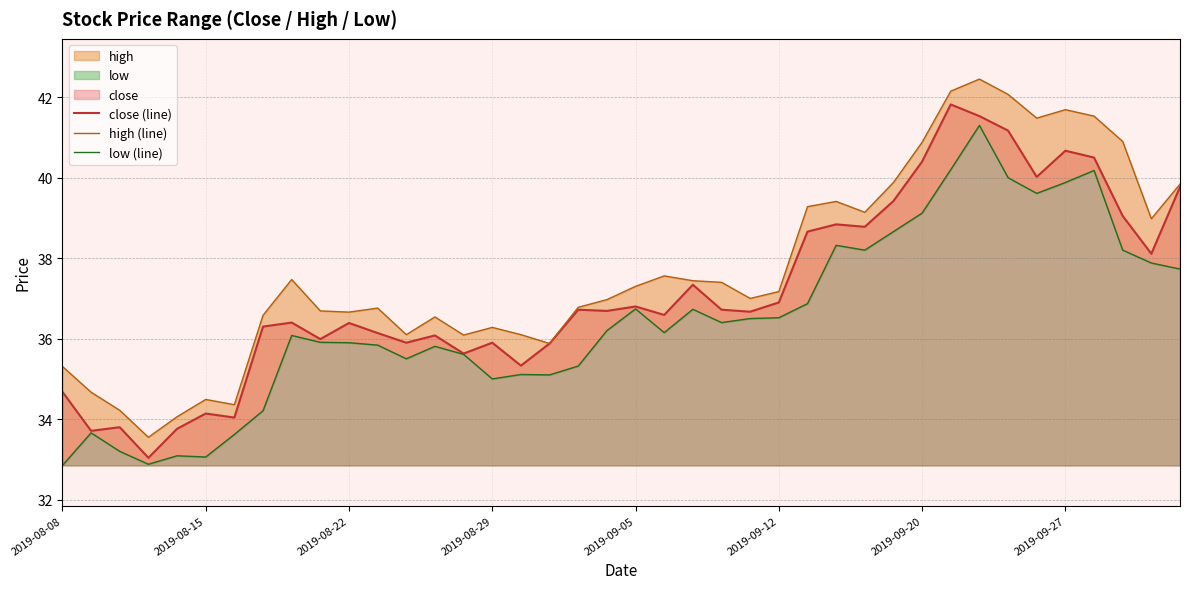

True or false: close (line) has more than 0 interior local peaks.

True